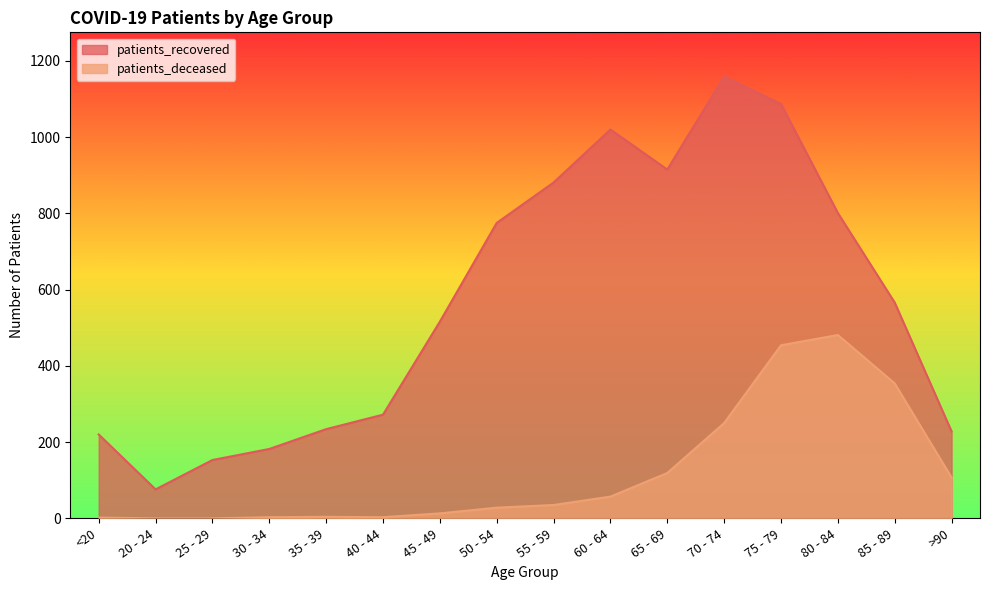

Reading right to left, list all the values displayed in this chart.

patients_recovered: 228	566	801	1087	1159	915	1020	881	775	516	272	234	182	153	76	220
patients_deceased: 107	354	481	454	250	119	57	35	28	13	3	4	3	0	0	2